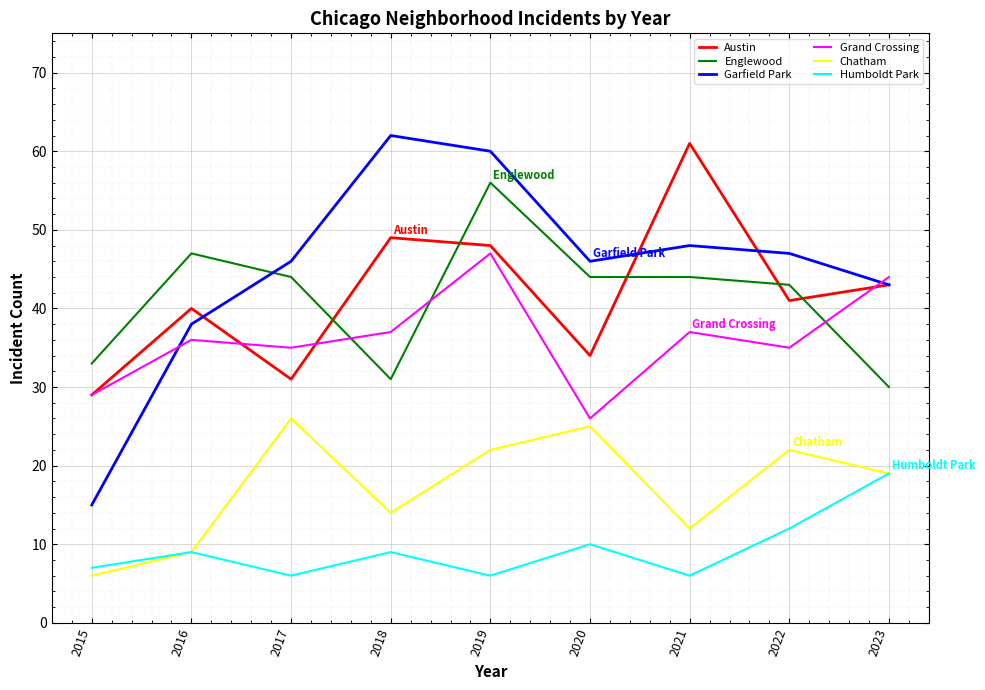

Where is the first local minimum for Grand Crossing?

2017